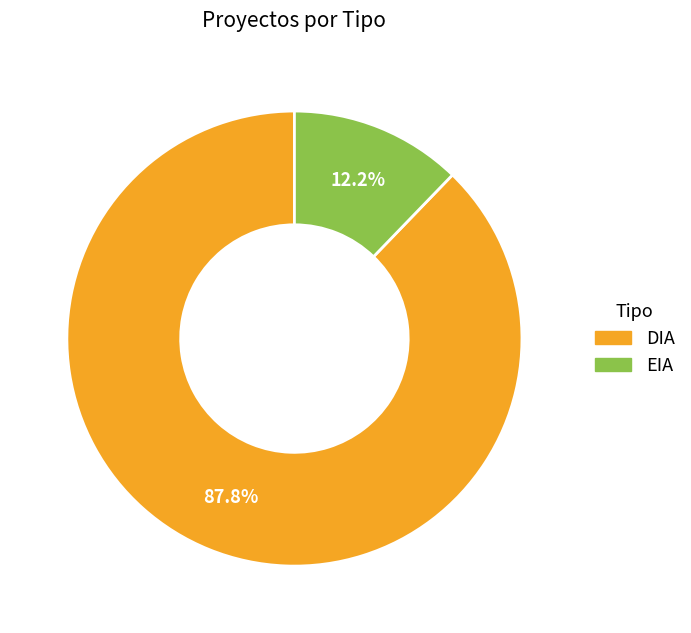

Rank the categories by value from lowest to highest.

EIA, DIA